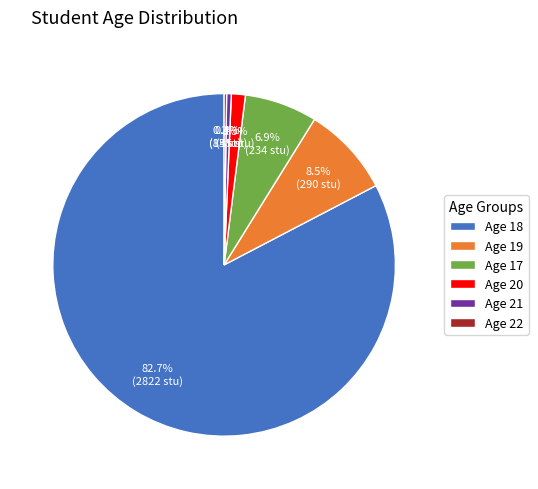

Which category has the biggest portion of the pie?

Age 18